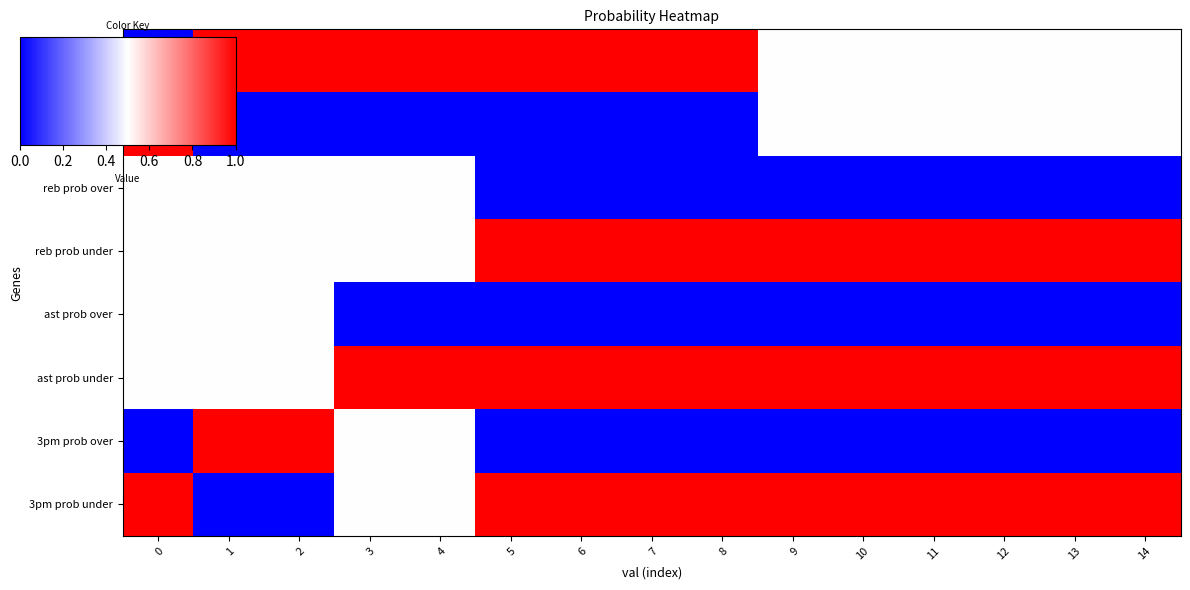

At how many categories does at least one series exceed 0?

15